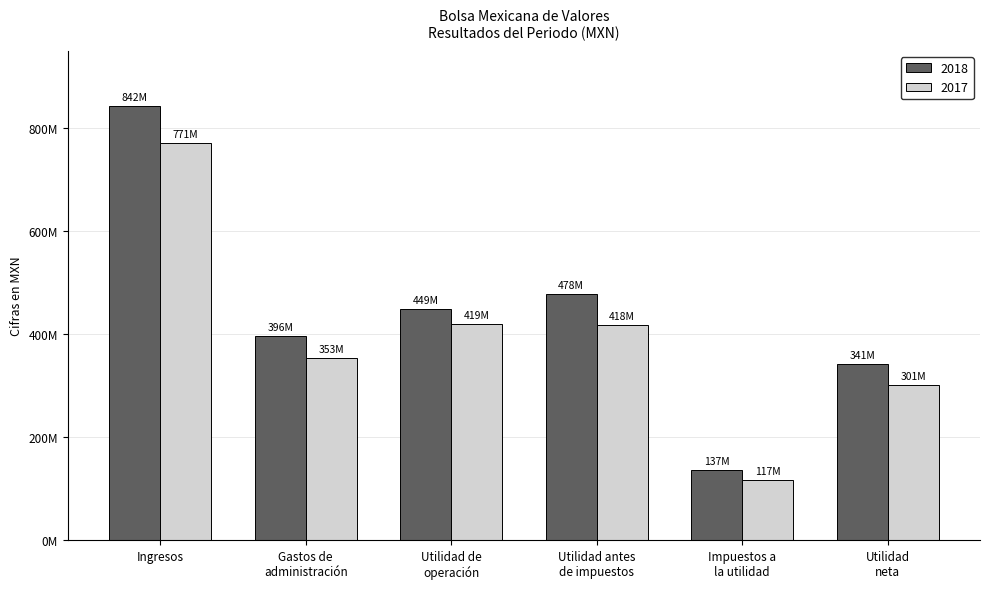

Does the chart contain any negative values?

No